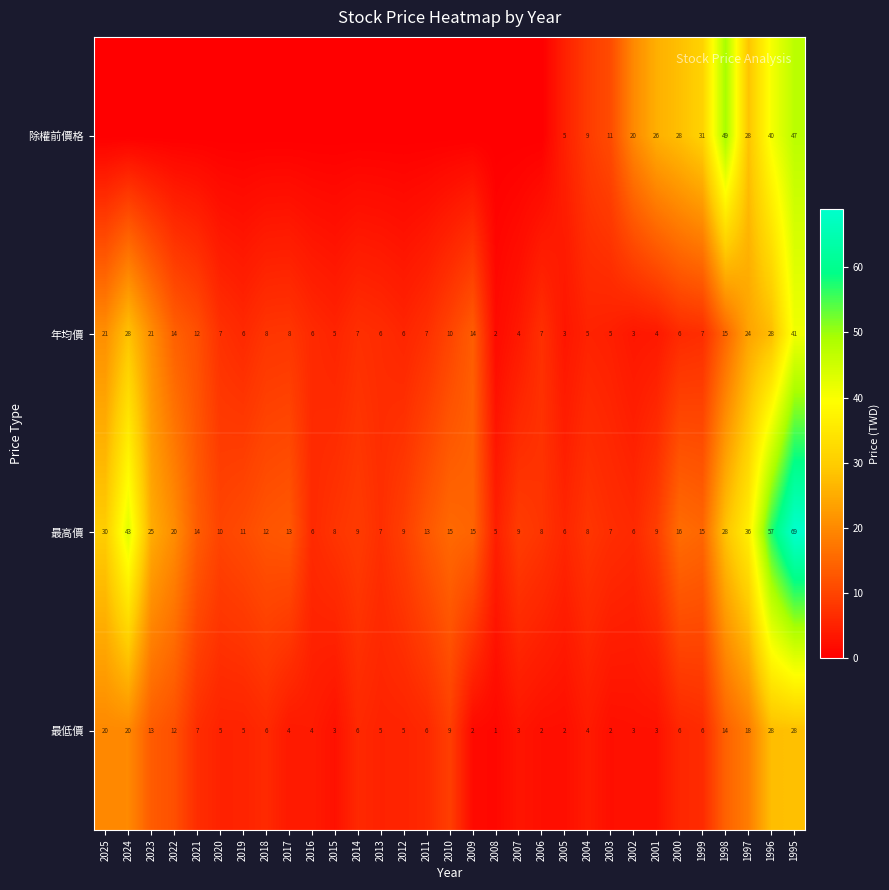

What is the approximate value of 最高價 at 2023, to the nearest 5?

25